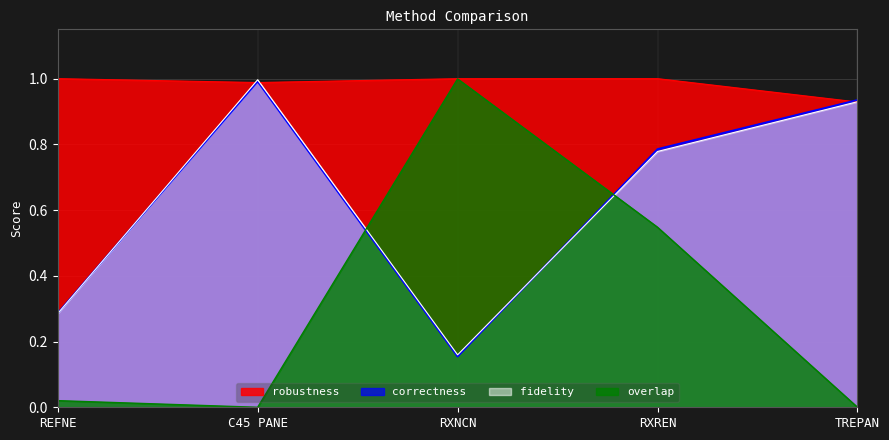

Which has a higher value, REFNE or C45 PANE?

C45 PANE